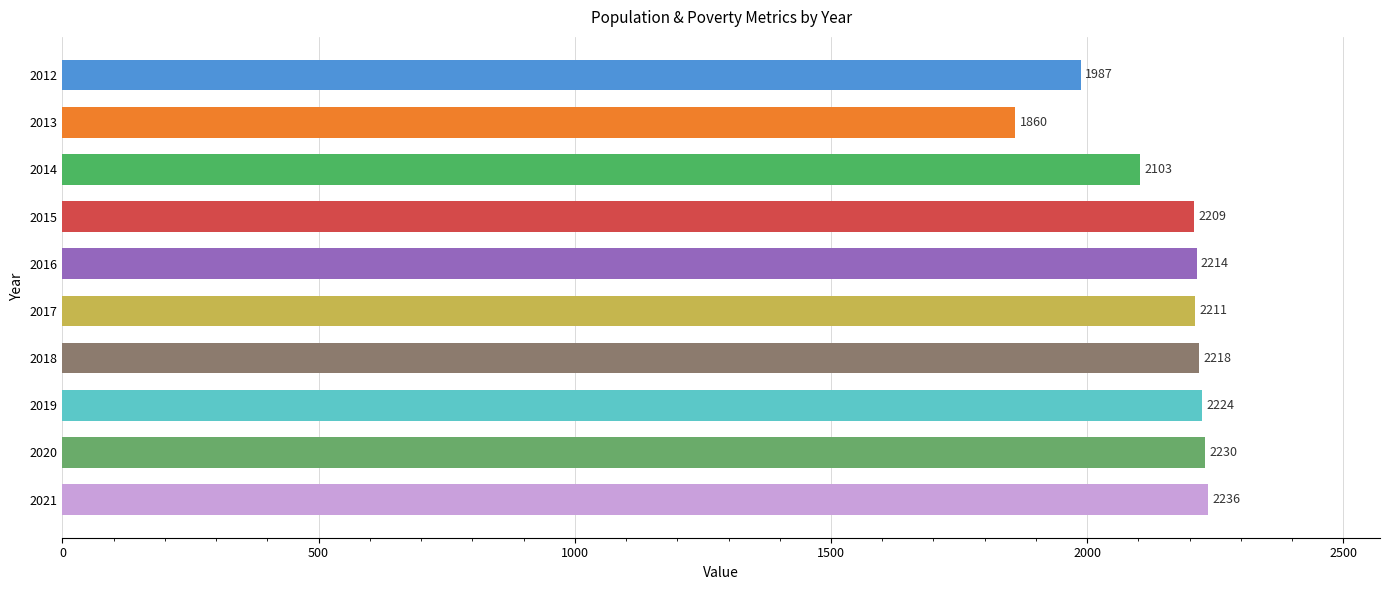

What value does the data have at 2015, to the nearest 50?

2200